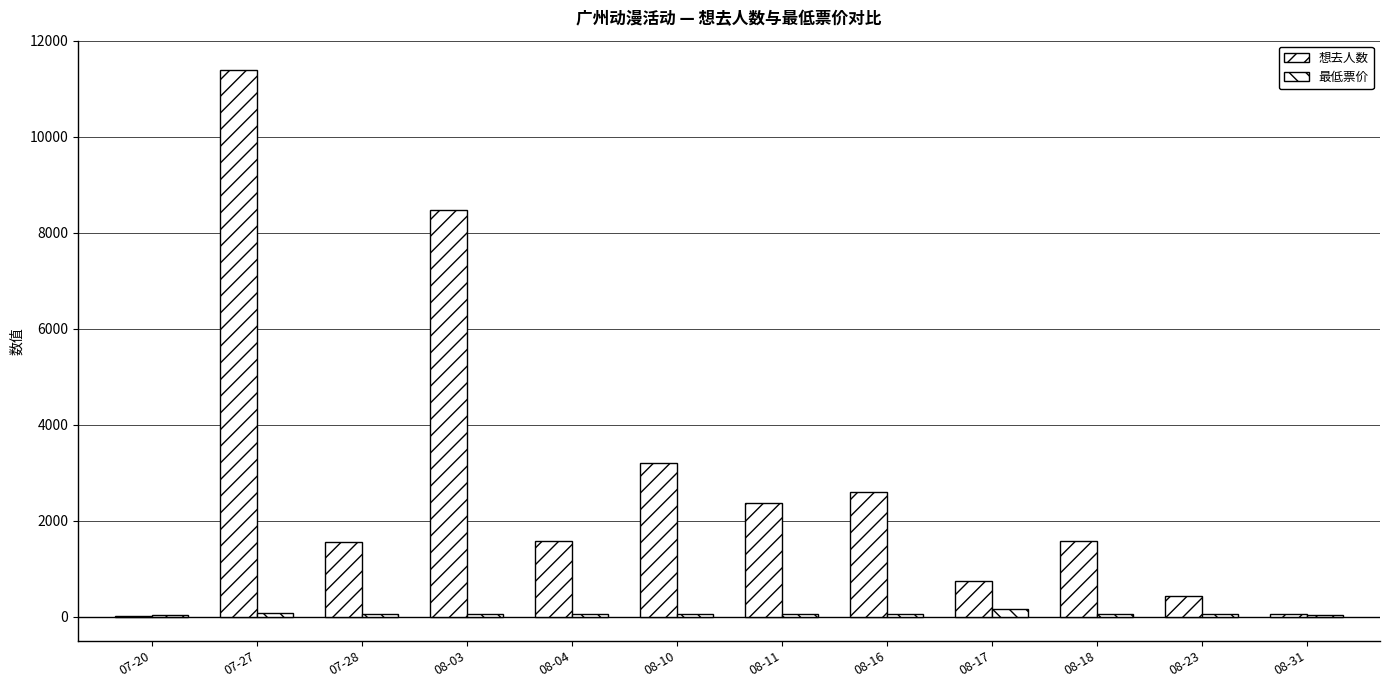

Is the value of 最低票价 at 08-10 greater than the value of 想去人数 at 07-20?

Yes